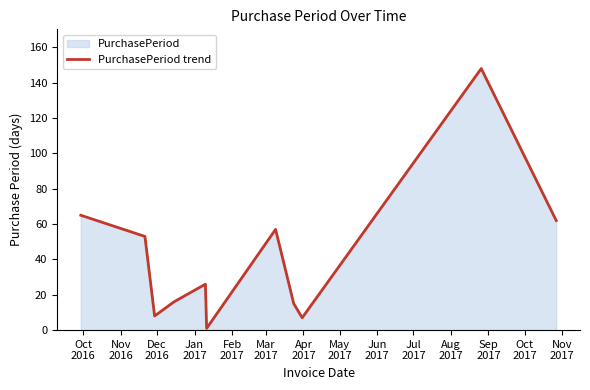

What is the maximum value shown in the chart?

148